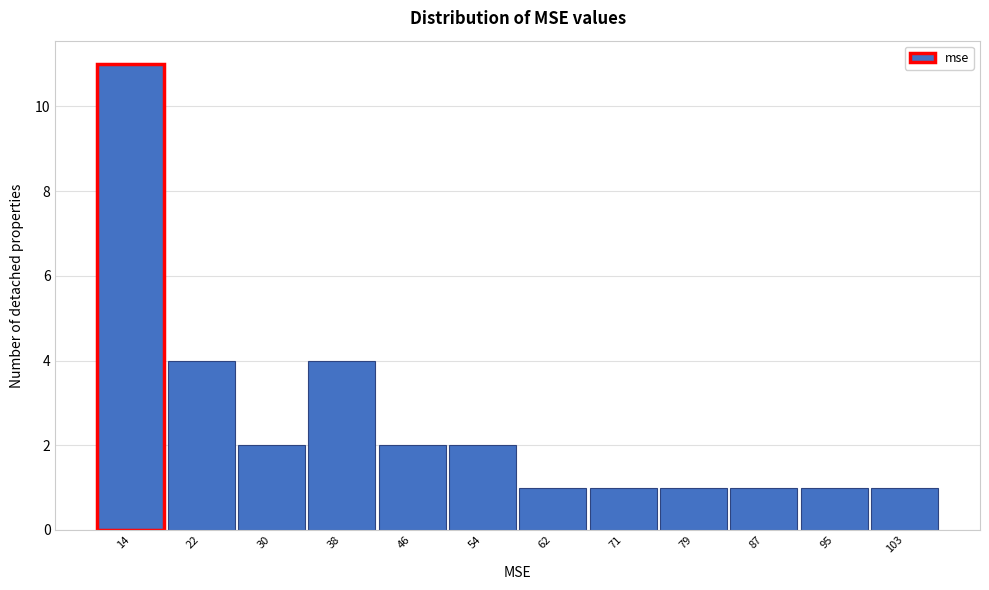

Reading left to right, list every bar in this chart as the range it spans on the x-axis followed by its height. Neither the bar edges nor the heights are printed on the chart, so give them approximately, as read against the axes.

9.8 to 17.9: 11
17.9 to 26.0: 4
26.0 to 34.1: 2
34.1 to 42.2: 4
42.2 to 50.3: 2
50.3 to 58.4: 2
58.4 to 66.5: 1
66.5 to 74.6: 1
74.6 to 82.7: 1
82.7 to 90.8: 1
90.8 to 98.9: 1
98.9 to 107.0: 1